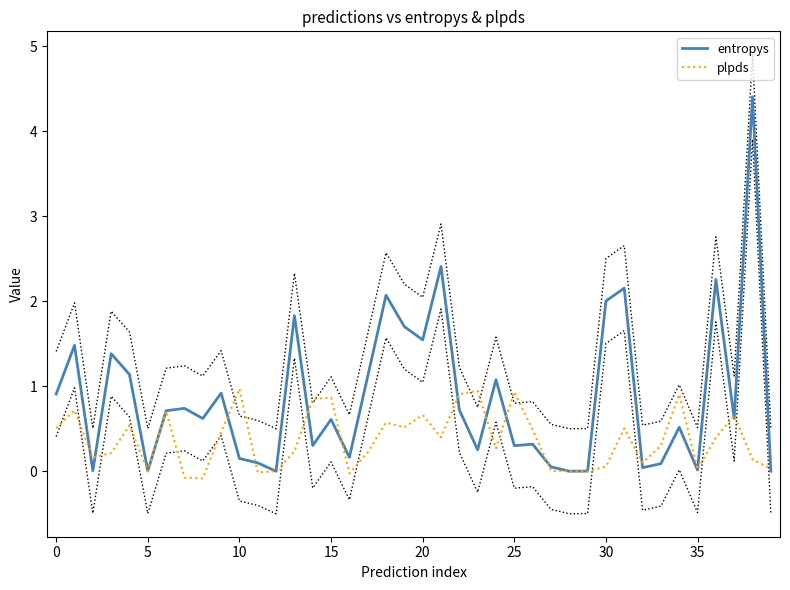

Which series has the widest spread of values?

entropys